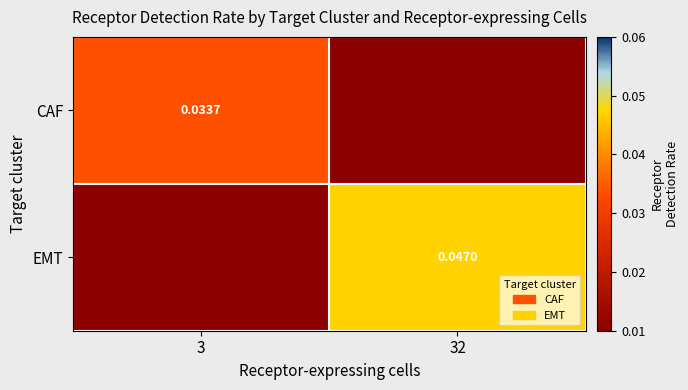

At 32, list the series in order from largest to smallest.

EMT, CAF